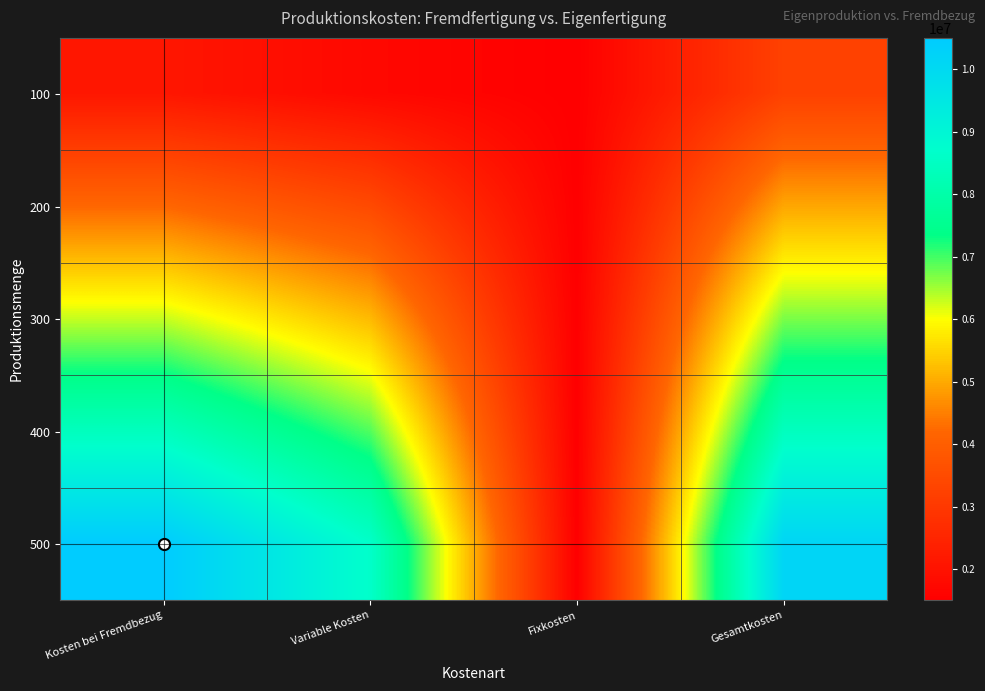

Which has a higher value, Gesamtkosten or Variable Kosten?

Gesamtkosten